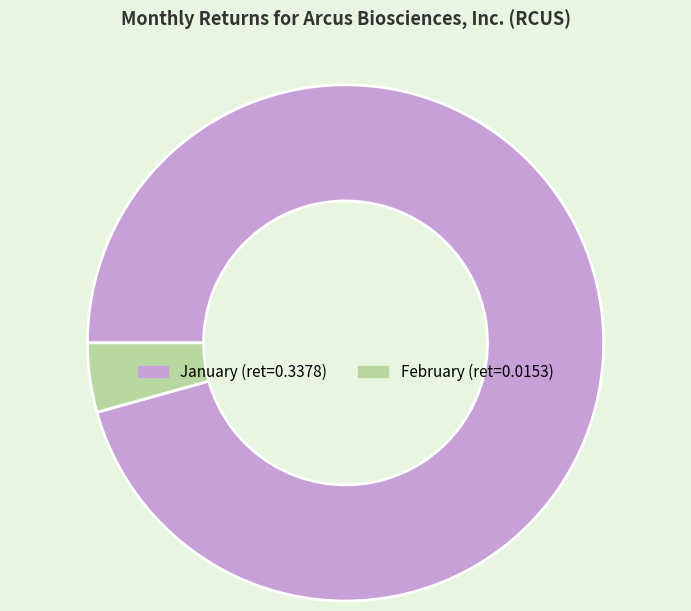

How many slices are in this pie chart?

2